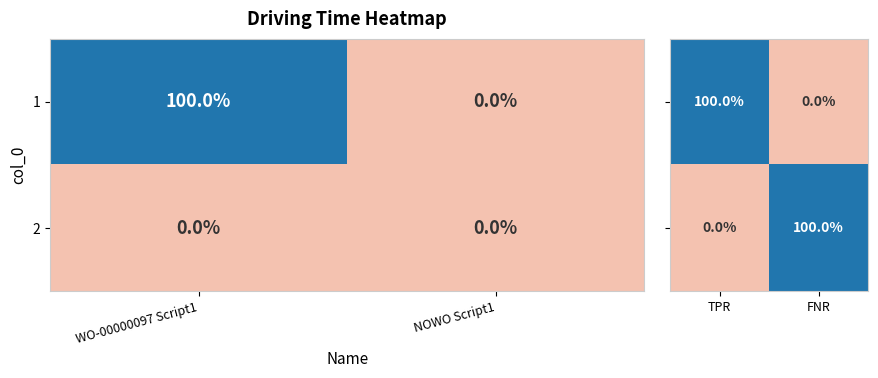

What is the difference between the maximum and minimum values in the 1 series?

100